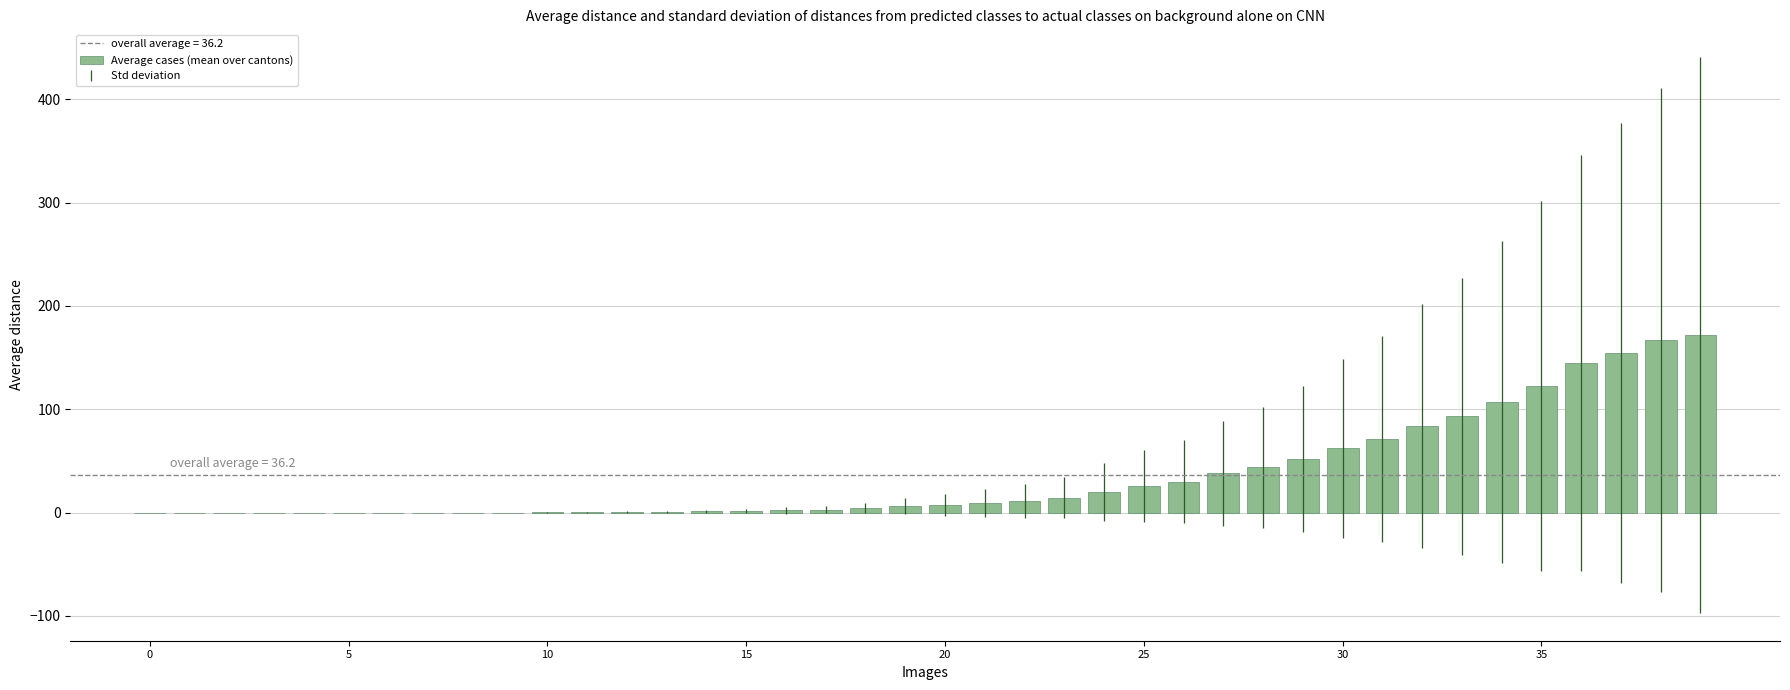

What is the maximum value shown in the chart?

171.8